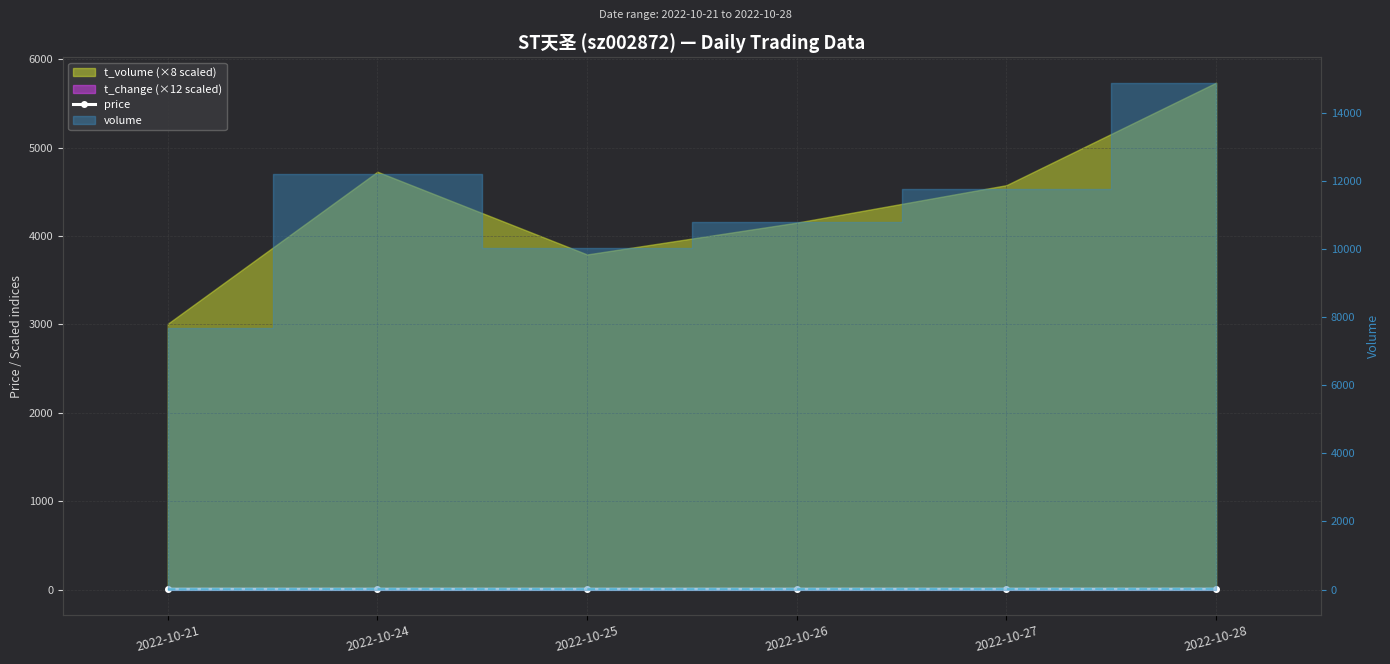

The value at 2022-10-27 is 4.9. True or false?

True